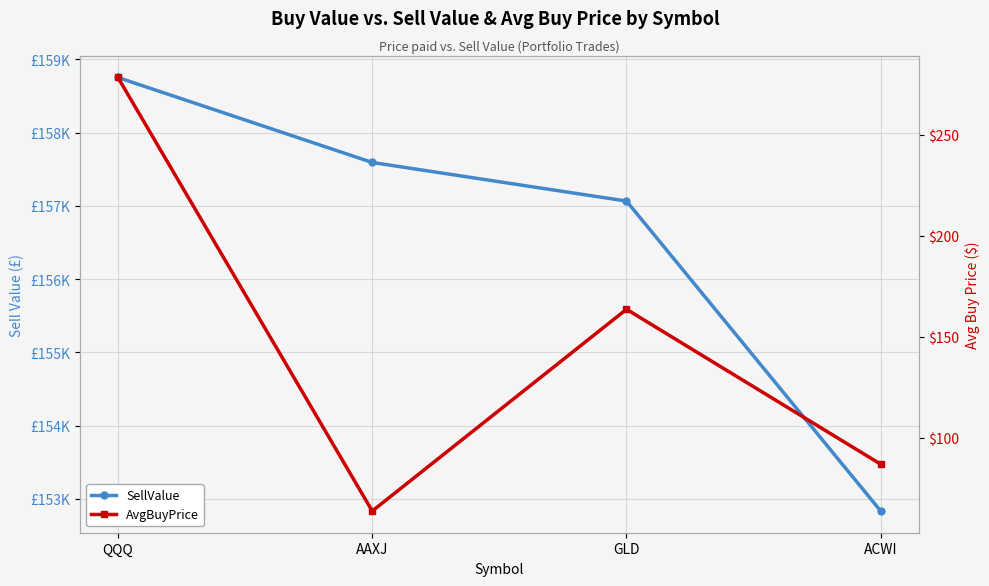

At how many categories does at least one series exceed 7226?

4